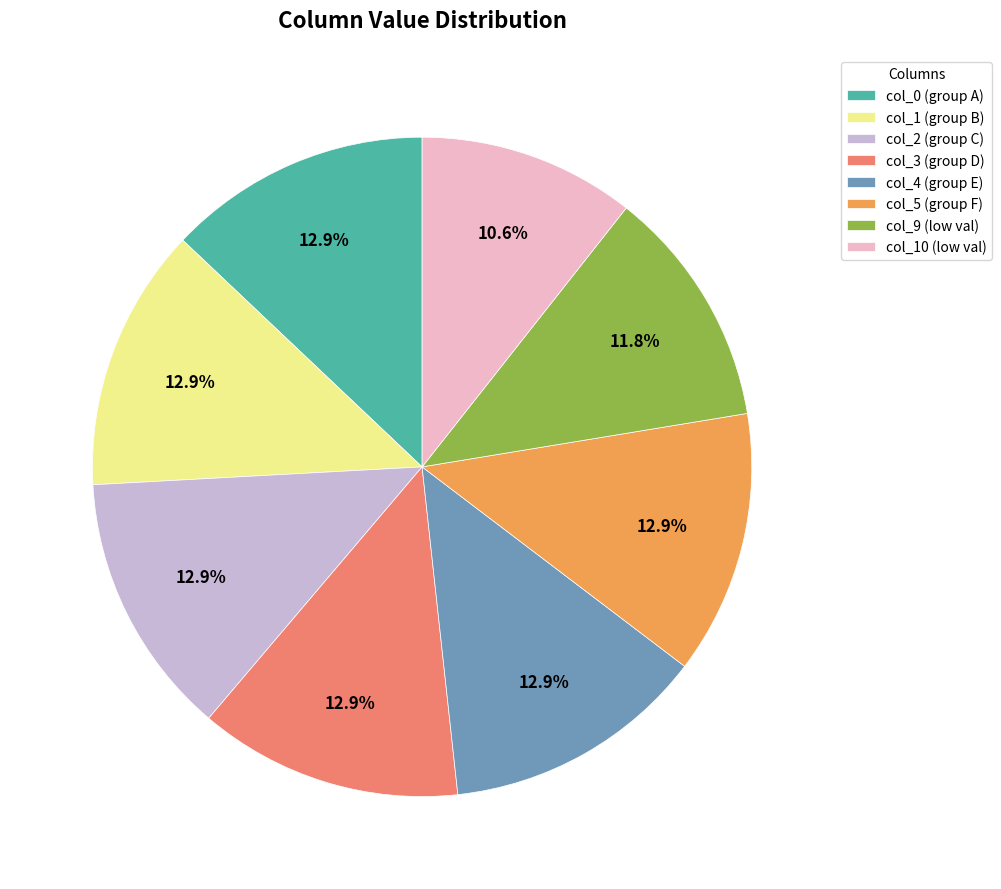

What percentage is NOT represented by col_5 (group F)?

87.1%